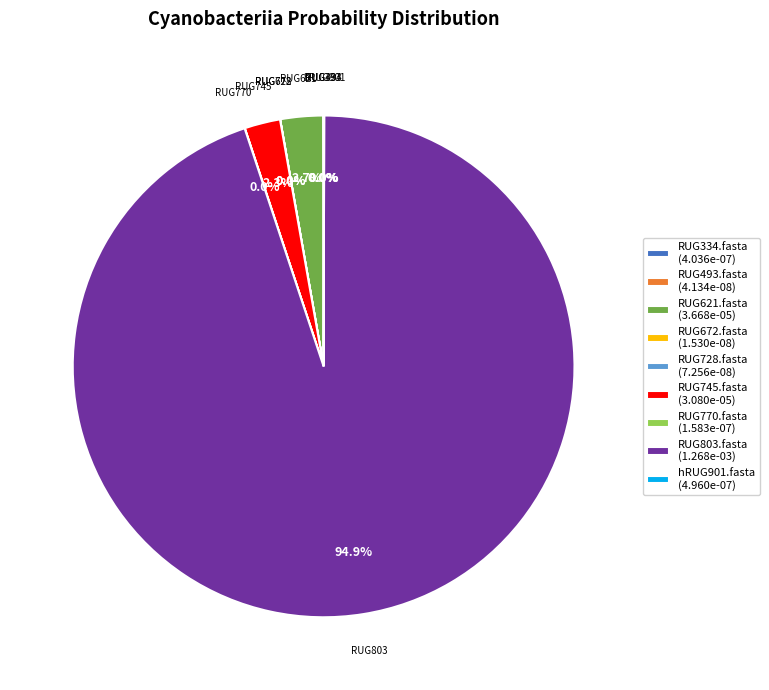

What portion of the pie excludes RUG745.fasta (3.080e-05)?

97.7%